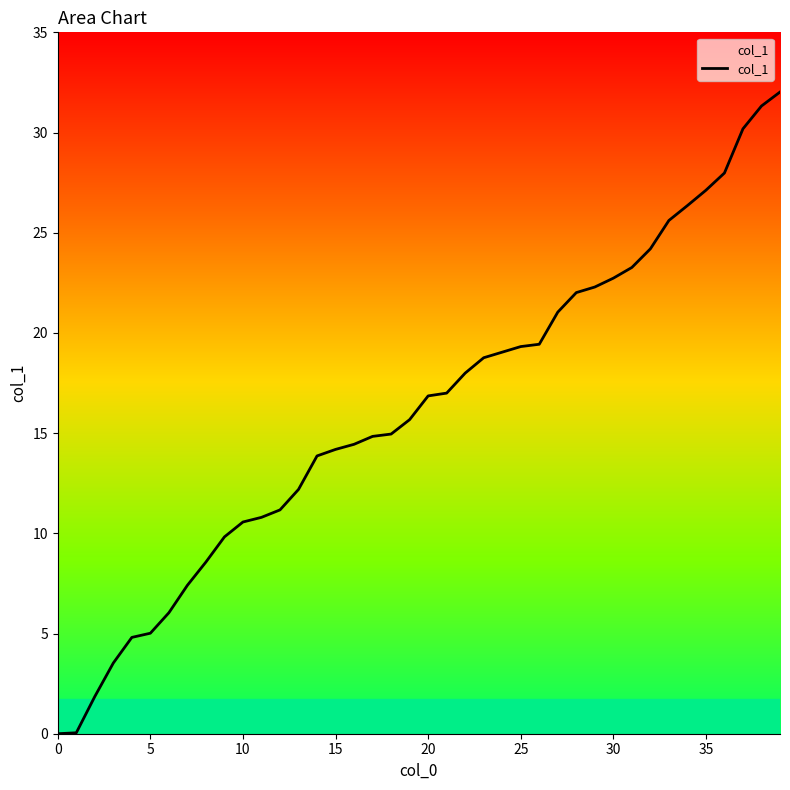

What is the difference between the maximum and minimum values?

32.0